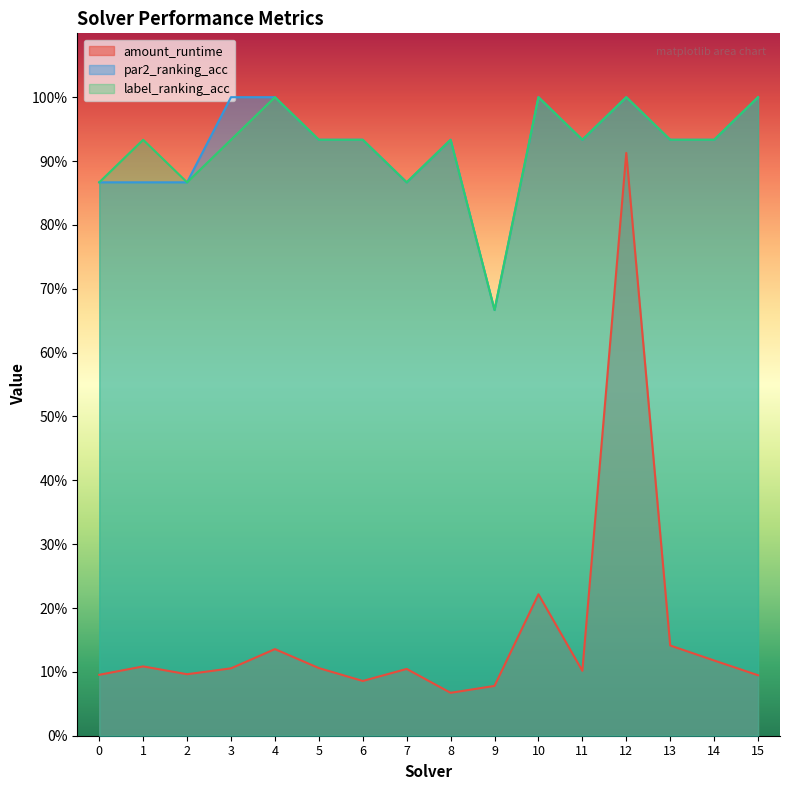

How many distinct data groups are displayed?

3